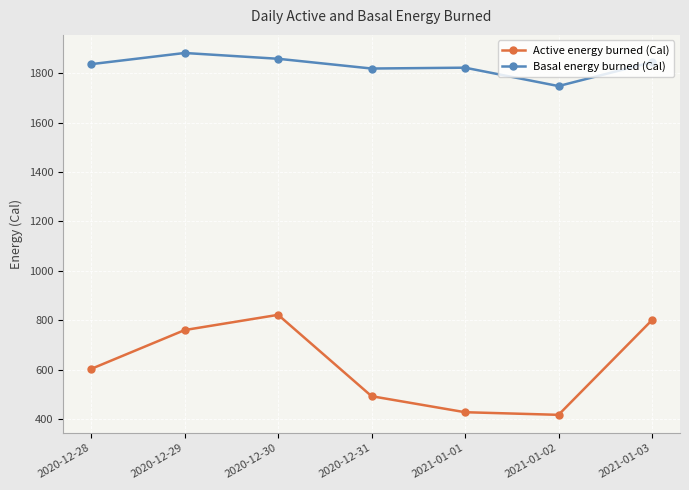

Rank the series by their average value, from highest to lowest.

Basal energy burned (Cal), Active energy burned (Cal)